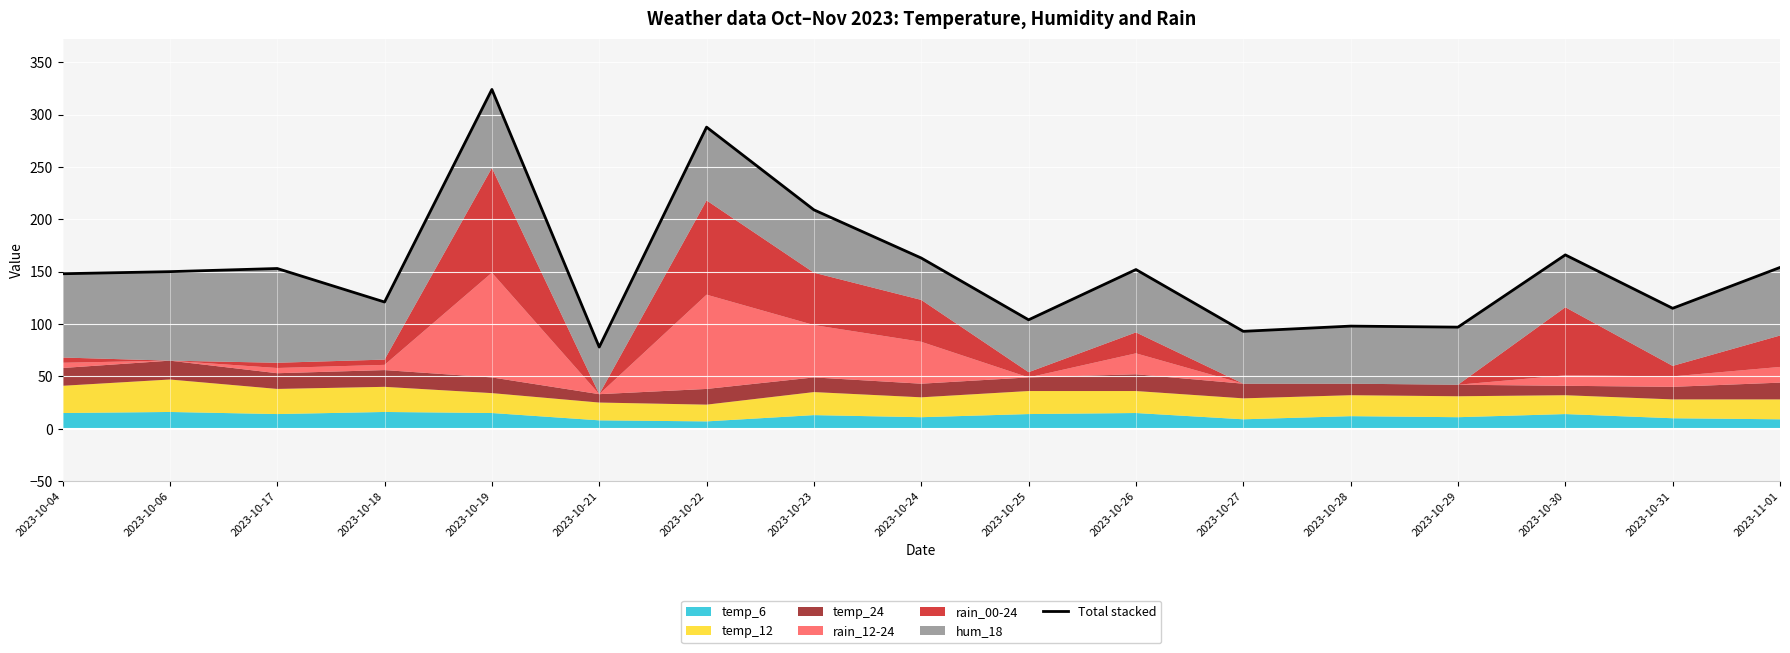

Reading left to right, extract all data points from this chart.

2023-10-04=148	2023-10-06=150	2023-10-17=153	2023-10-18=121	2023-10-19=324	2023-10-21=78	2023-10-22=288	2023-10-23=209	2023-10-24=163	2023-10-25=104	2023-10-26=152	2023-10-27=93	2023-10-28=98	2023-10-29=97	2023-10-30=166	2023-10-31=115	2023-11-01=154